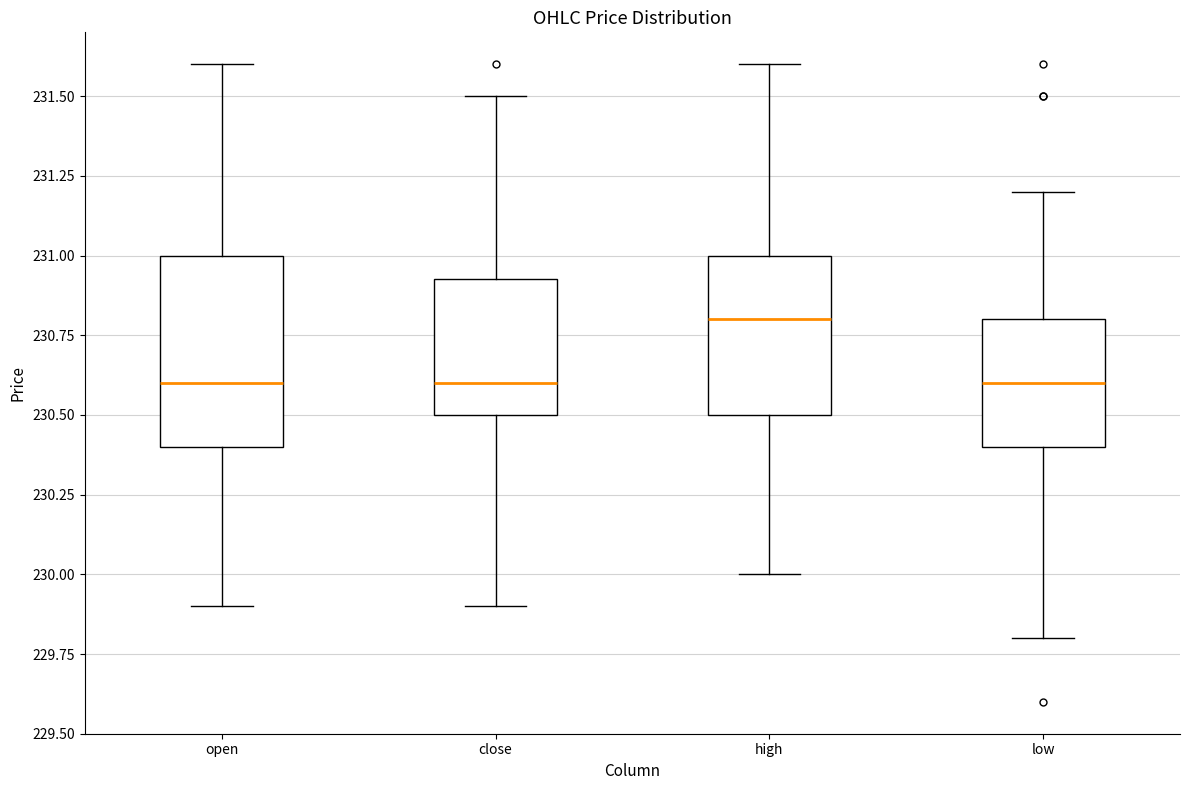

Reading left to right, transcribe this box plot: for each box, give where its median line is, the range the box spans, and where its two whiskers end, as read against the y-axis. The values are not printed on the chart, so give them approximately, as read against the axis.

open: median 230.60, box 230.40 to 231.00, whiskers 229.90 to 231.60
close: median 230.60, box 230.50 to 230.95, whiskers 229.90 to 231.50
high: median 230.80, box 230.50 to 231.00, whiskers 230.00 to 231.60
low: median 230.60, box 230.40 to 230.80, whiskers 229.80 to 231.20